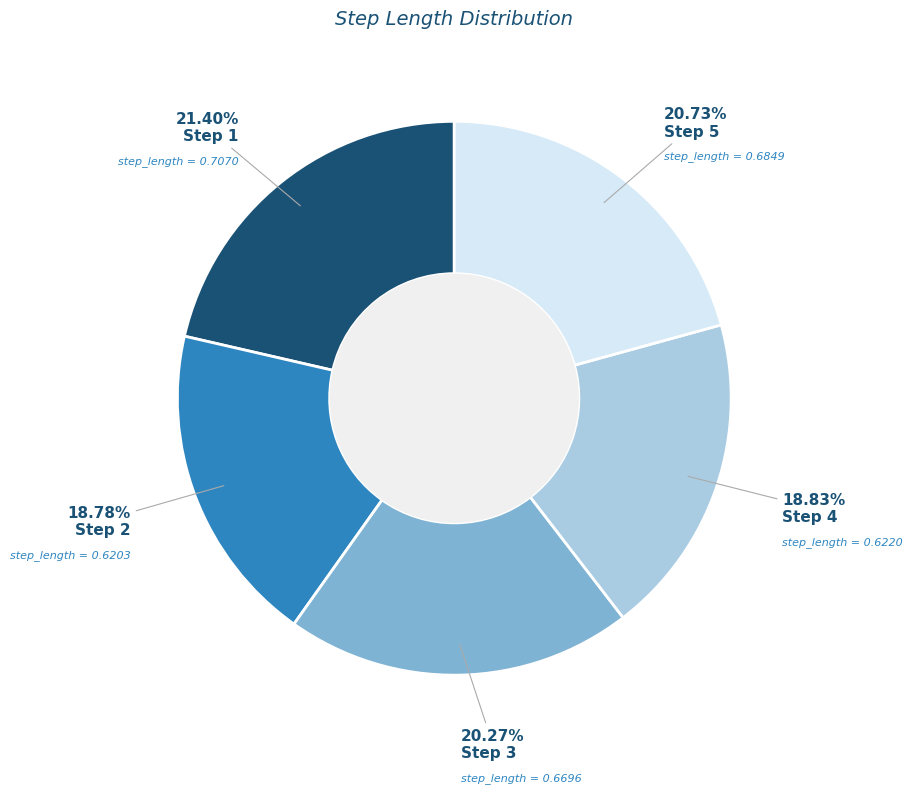

Count the number of slices in the pie.

5